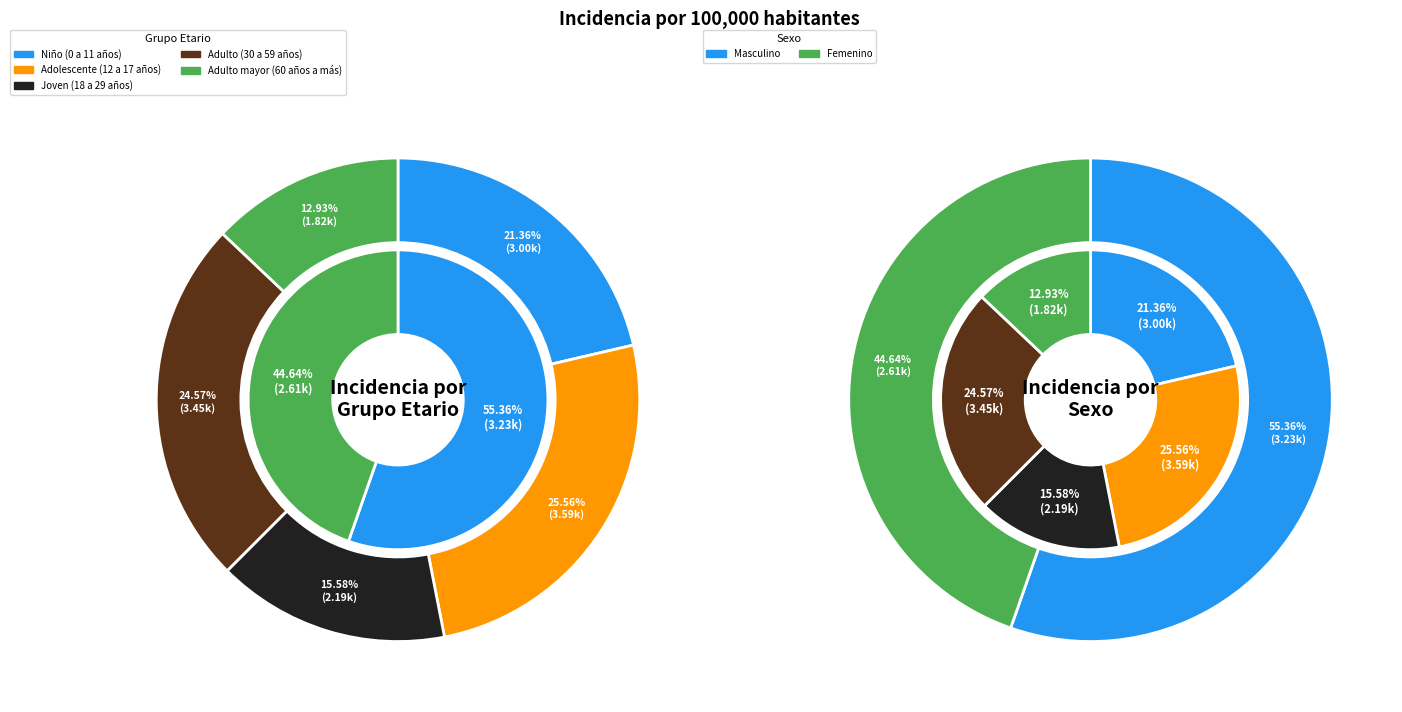

To the nearest percent, what is the average slice percentage?

20%